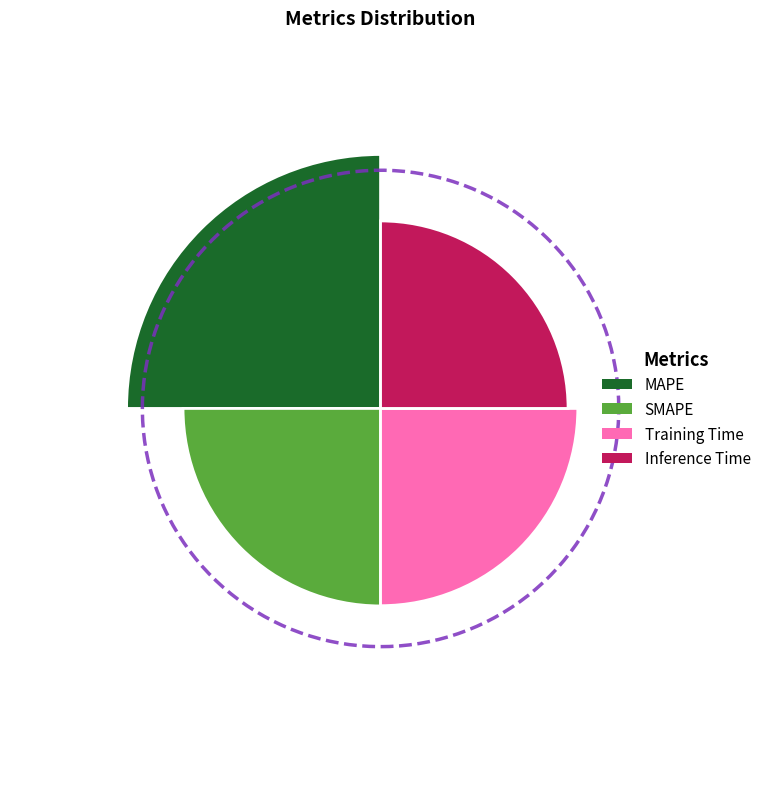

How many slices are in this pie chart?

4